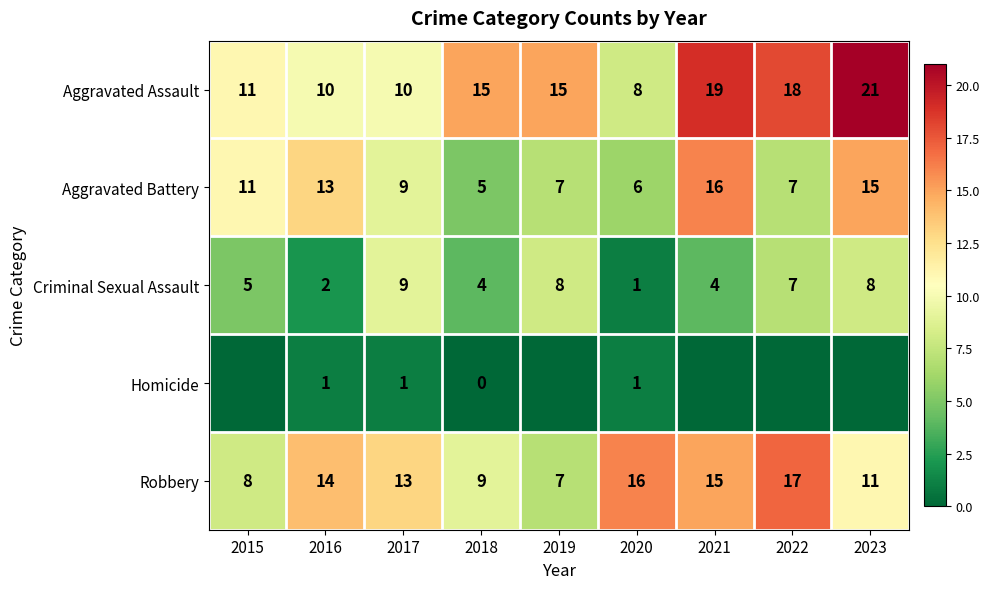

Which category has the highest value in the Robbery series?

2022